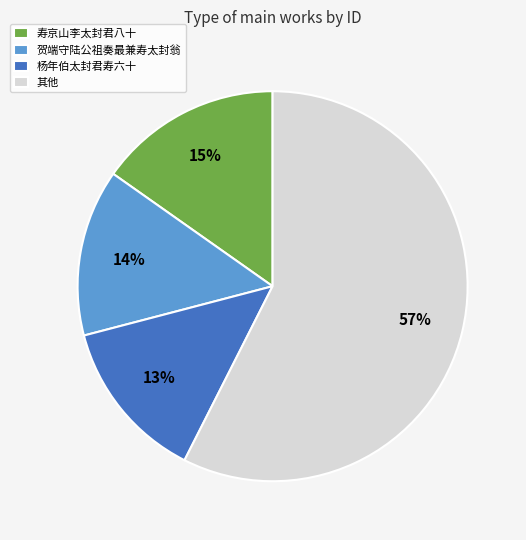

Which category has the biggest portion of the pie?

其他